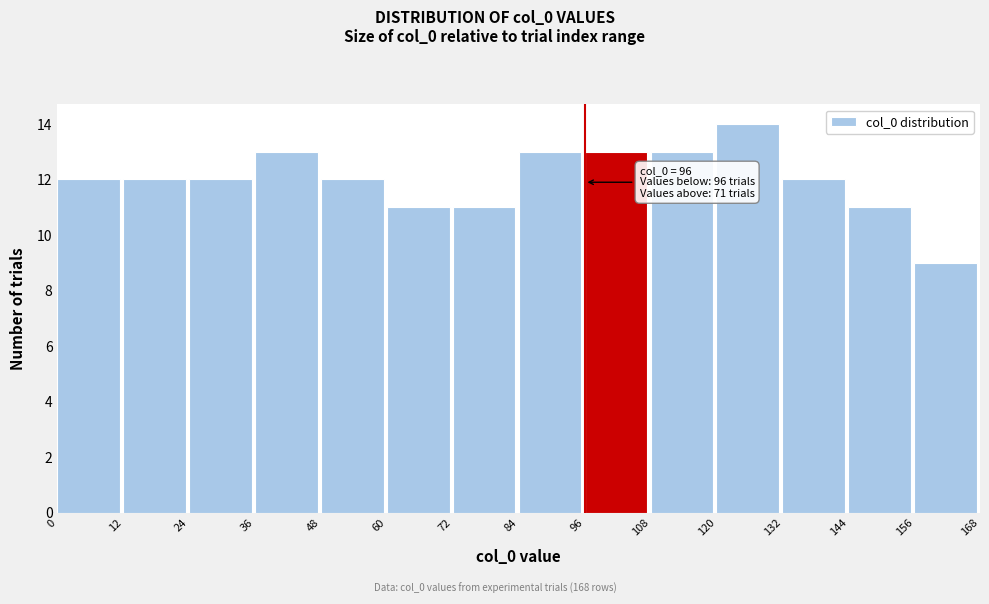

Which range on the x-axis has the tallest bar?

120 to 132